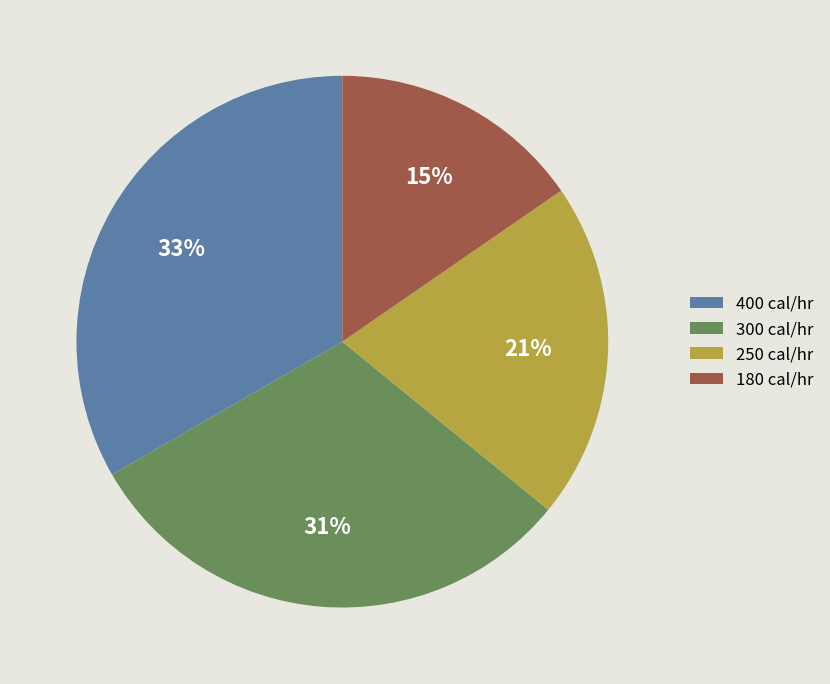

What percentage is the 180 slice, to the nearest percent?

15%